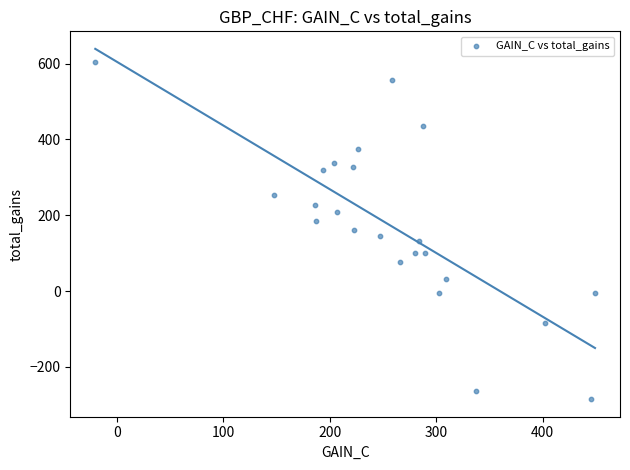

What is the range of Y values (max minus min)?

890